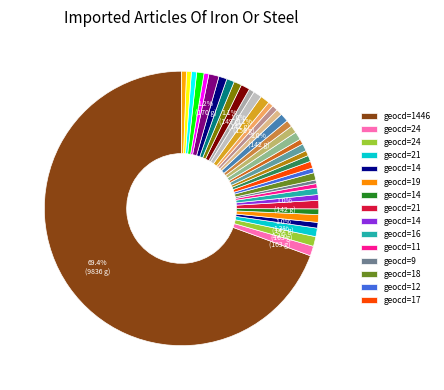

How many segments does this pie chart have?

39